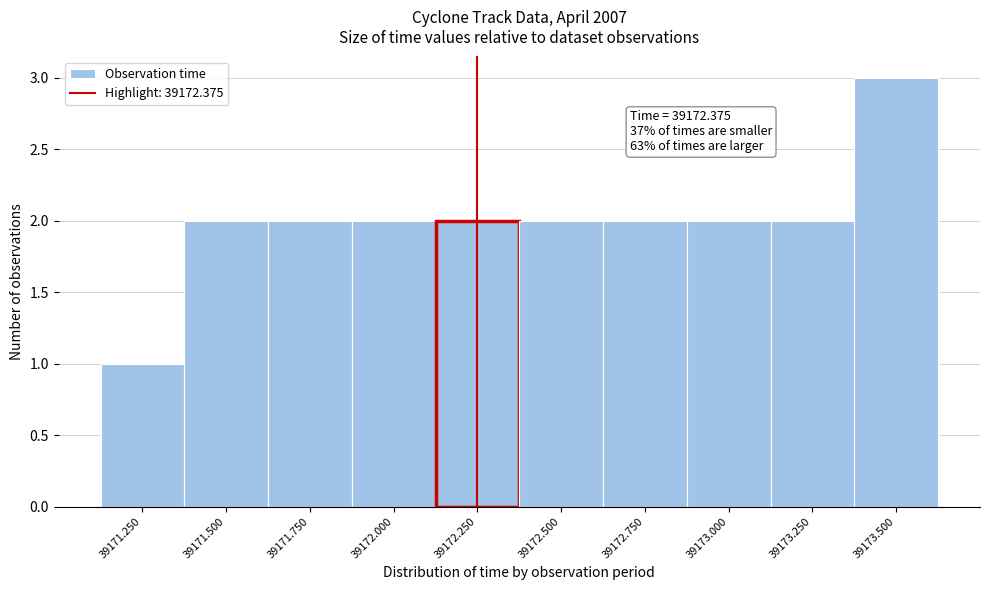

Reading left to right, extract all data points from this chart.

1	2	2	2	2	2	2	2	2	3